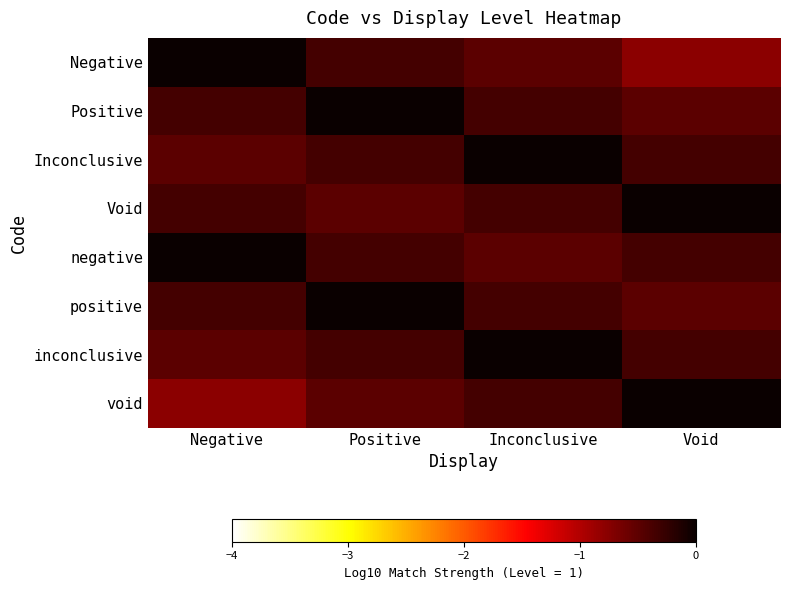

Reading left to right, extract all data points from this chart.

Negative: Negative=0.0	Positive=-0.3	Inconclusive=-0.5	Void=-0.8
Positive: Negative=-0.3	Positive=0.0	Inconclusive=-0.3	Void=-0.5
Inconclusive: Negative=-0.5	Positive=-0.3	Inconclusive=0.0	Void=-0.3
Void: Negative=-0.3	Positive=-0.5	Inconclusive=-0.3	Void=0.0
negative: Negative=0.0	Positive=-0.3	Inconclusive=-0.5	Void=-0.3
positive: Negative=-0.3	Positive=0.0	Inconclusive=-0.3	Void=-0.5
inconclusive: Negative=-0.5	Positive=-0.3	Inconclusive=0.0	Void=-0.3
void: Negative=-0.8	Positive=-0.5	Inconclusive=-0.3	Void=0.0